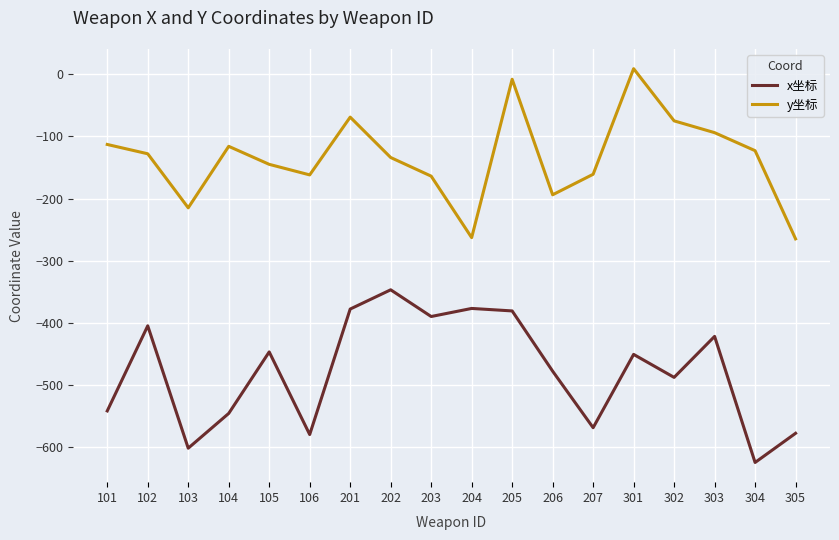

At which label does x坐标 reach its peak?

202